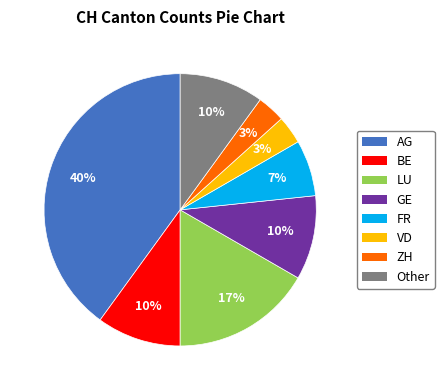

To the nearest percent, what percentage of the pie is LU?

17%